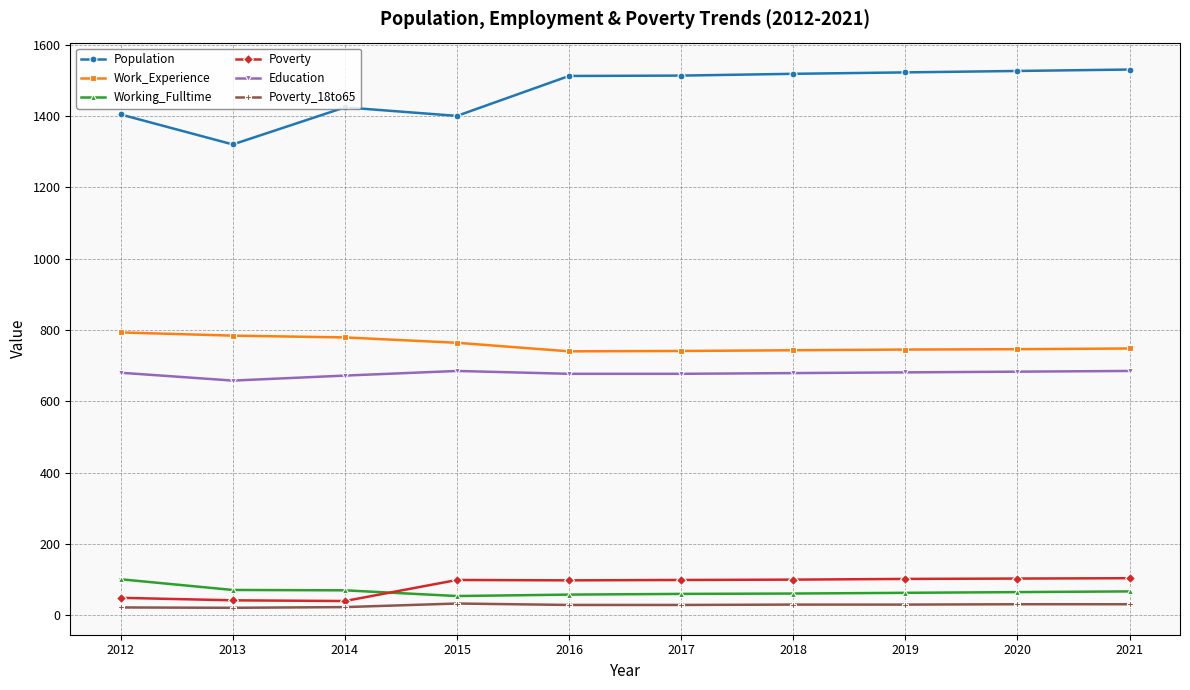

At which label does Working_Fulltime first exceed 65?

2012